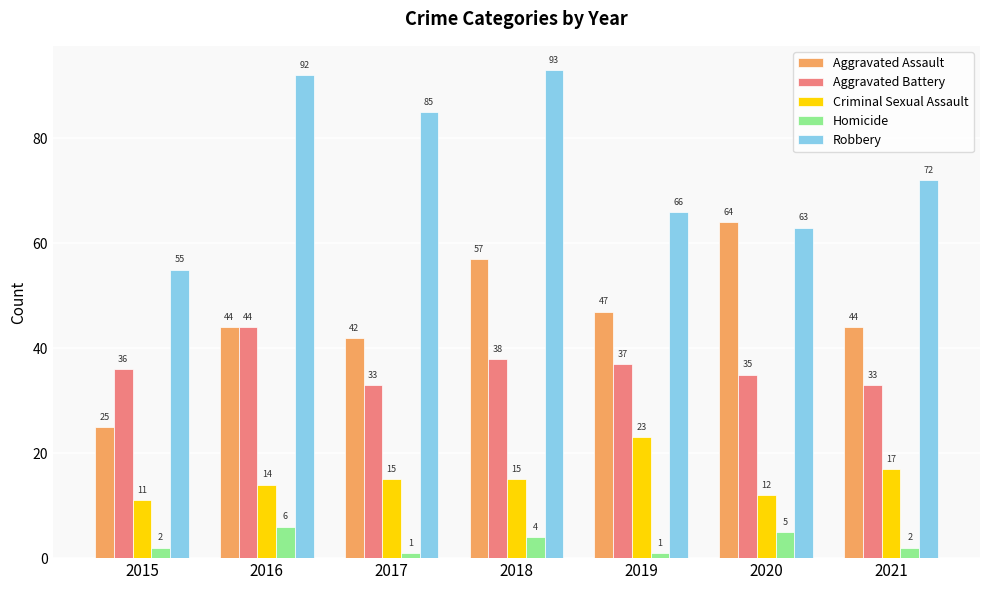

What is the difference between the Criminal Sexual Assault values at 2016 and 2020?

2